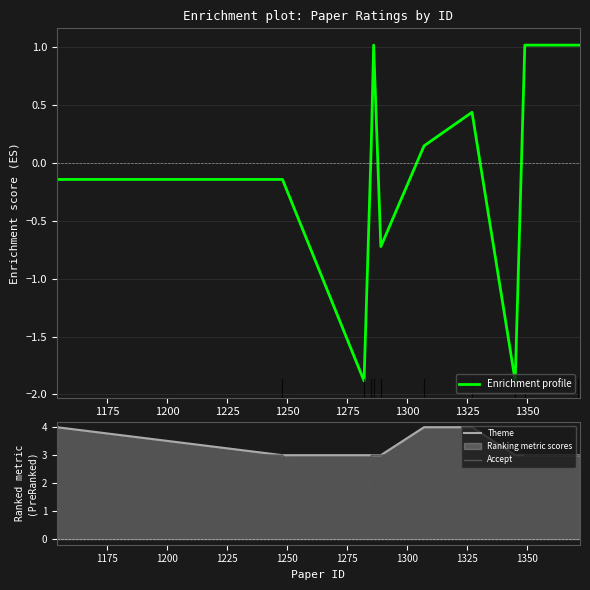

What is the minimum value for Enrichment profile?

-1.9